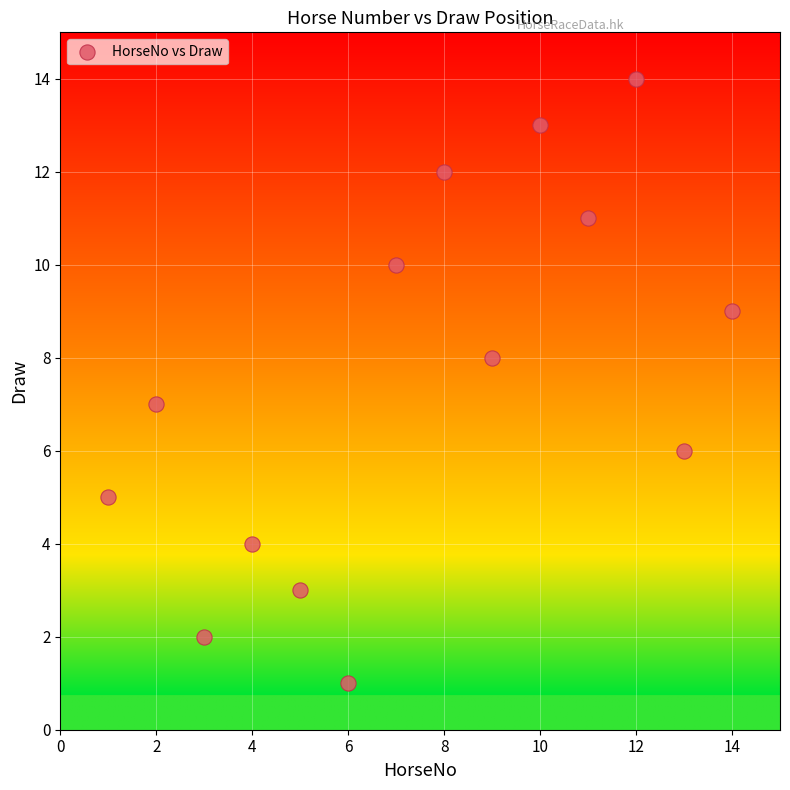

What is the range of Y values (max minus min)?

13